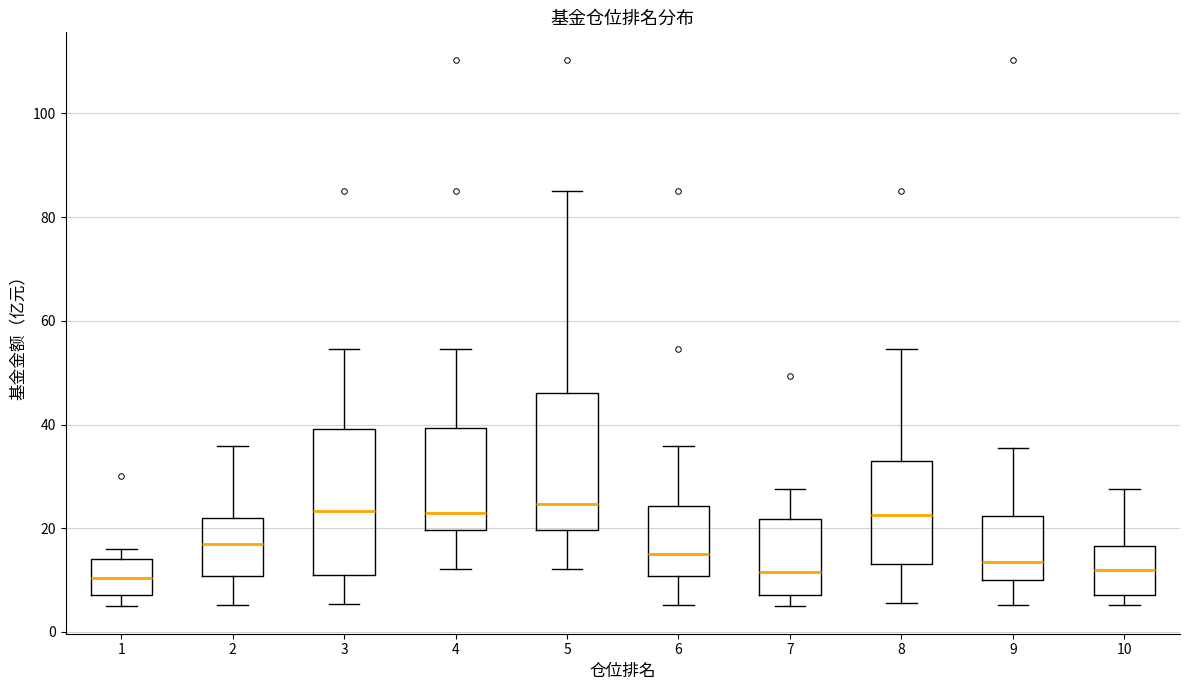

Reading left to right, transcribe this box plot: for each box, give where its median line is, the range the box spans, and where its two whiskers end, as read against the y-axis. The values are not printed on the chart, so give them approximately, as read against the axis.

1: median 10, box 8 to 14, whiskers 4 to 16
2: median 18, box 10 to 22, whiskers 6 to 36
3: median 24, box 10 to 40, whiskers 6 to 54
4: median 24, box 20 to 40, whiskers 12 to 54
5: median 24, box 20 to 46, whiskers 12 to 86
6: median 16, box 10 to 24, whiskers 6 to 36
7: median 12, box 8 to 22, whiskers 4 to 28
8: median 22, box 14 to 32, whiskers 6 to 54
9: median 14, box 10 to 22, whiskers 6 to 36
10: median 12, box 8 to 16, whiskers 6 to 28